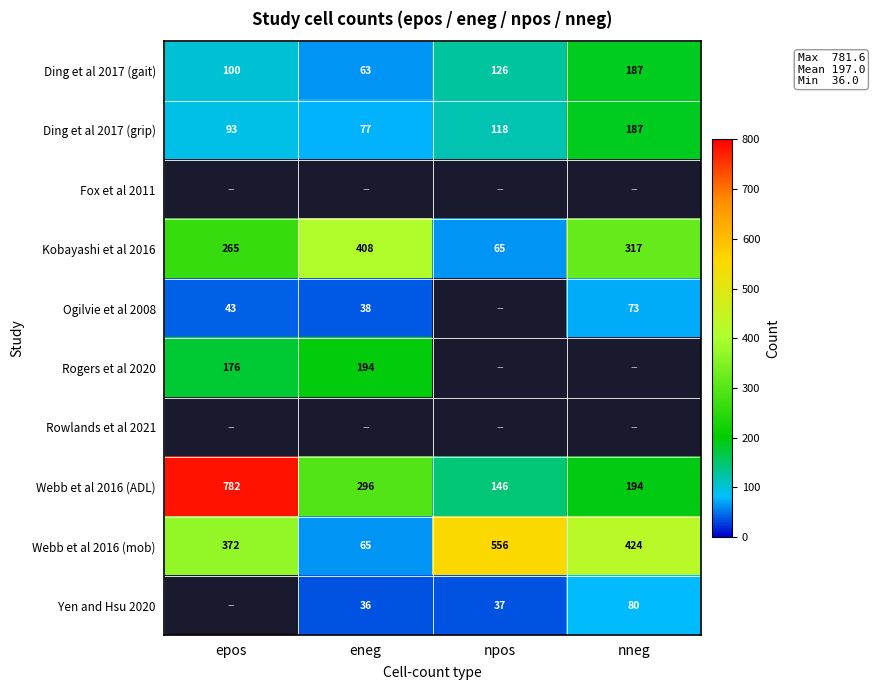

Which category has the lowest value in the Webb et al 2016 (ADL) series?

npos